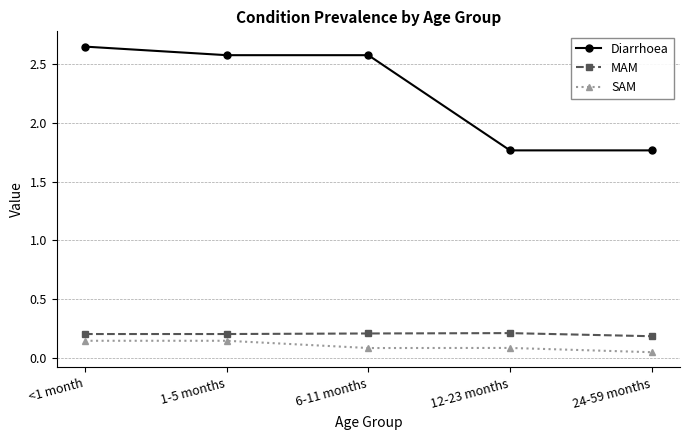

Which series changed the most between 6-11 months and 24-59 months?

Diarrhoea